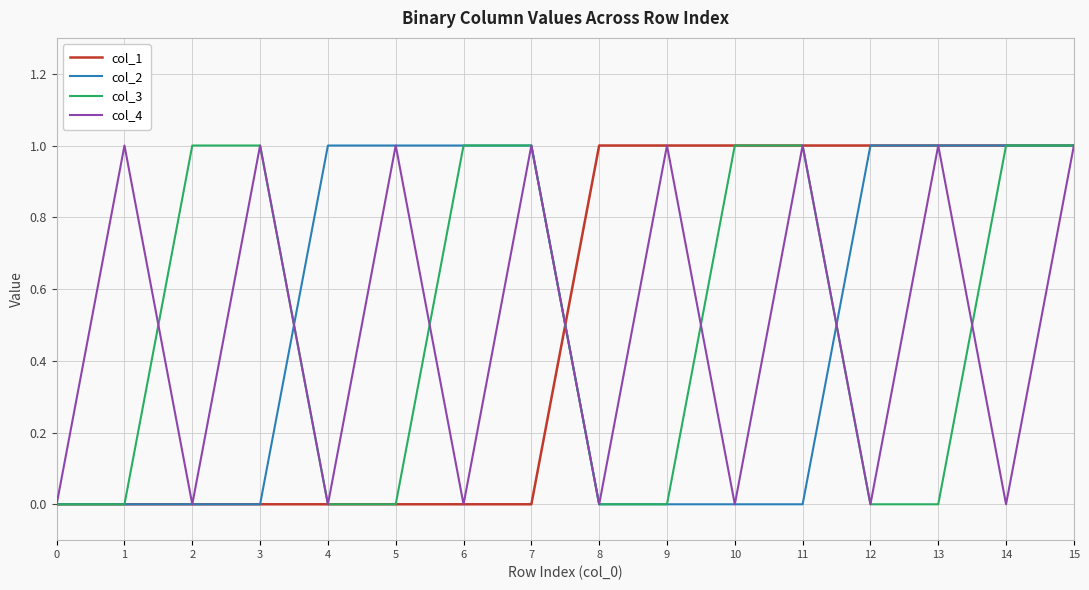

Reading left to right, what are all the values shown in this chart?

col_1: 0	0	0	0	0	0	0	0	1	1	1	1	1	1	1	1
col_2: 0	0	0	0	1	1	1	1	0	0	0	0	1	1	1	1
col_3: 0	0	1	1	0	0	1	1	0	0	1	1	0	0	1	1
col_4: 0	1	0	1	0	1	0	1	0	1	0	1	0	1	0	1